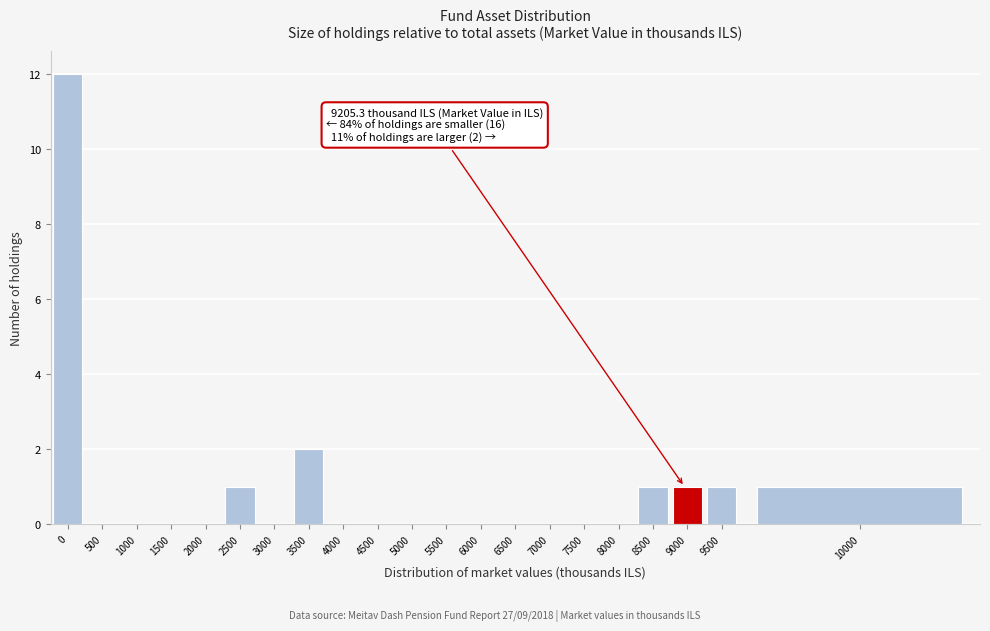

Reading left to right, extract all data points from this chart.

0=12	500=0	1000=0	1500=0	2000=0	2500=1	3000=0	3500=2	4000=0	4500=0	5000=0	5500=0	6000=0	6500=0	7000=0	7500=0	8000=0	8500=1	9000=1	9500=1	10000=1